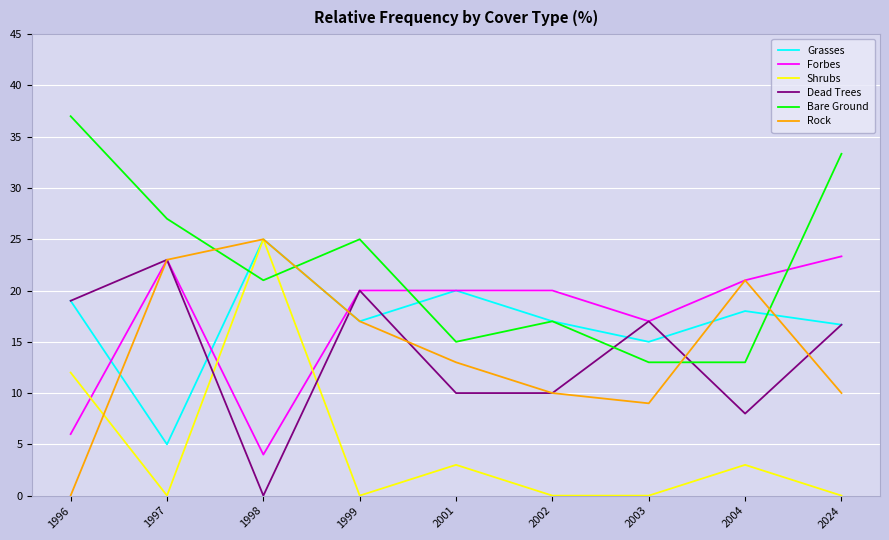

How many interior local peaks does the Bare Ground series have?

2